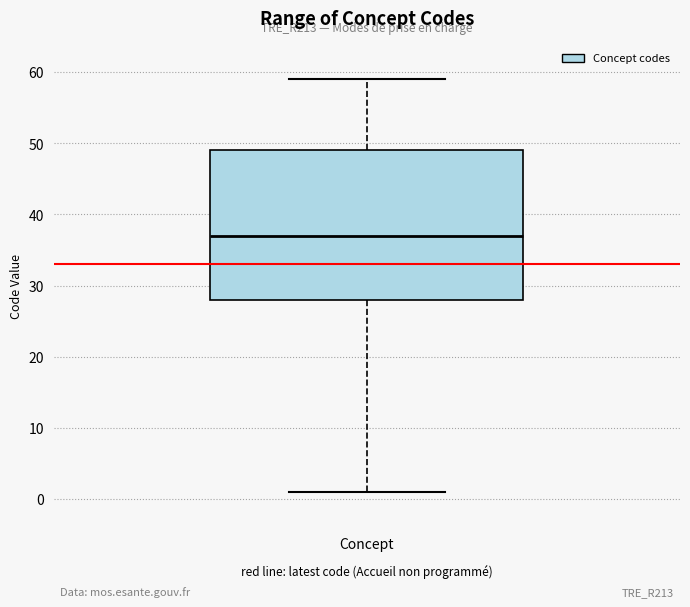

Read this box plot against the y-axis: the position of the median line, the range covered by the box, and the ends of both whiskers. The values are not printed on the chart, so give them approximately, as read against the axis.

median 37, box 28 to 49, whiskers 1 to 59